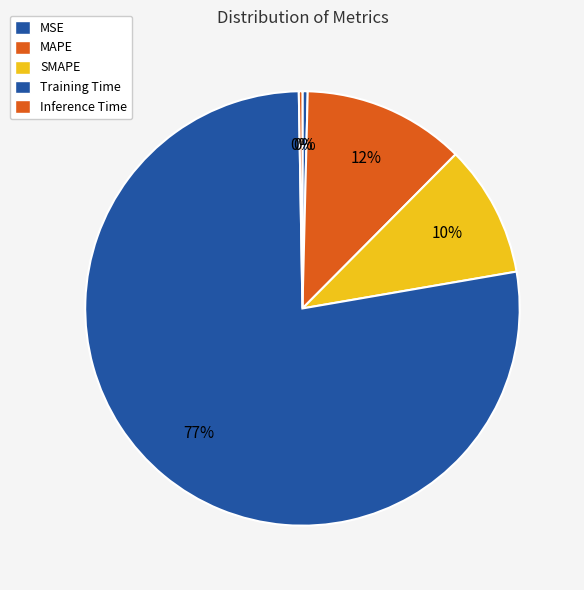

To the nearest percent, what is the difference between the largest and smallest slice percentages?

77%